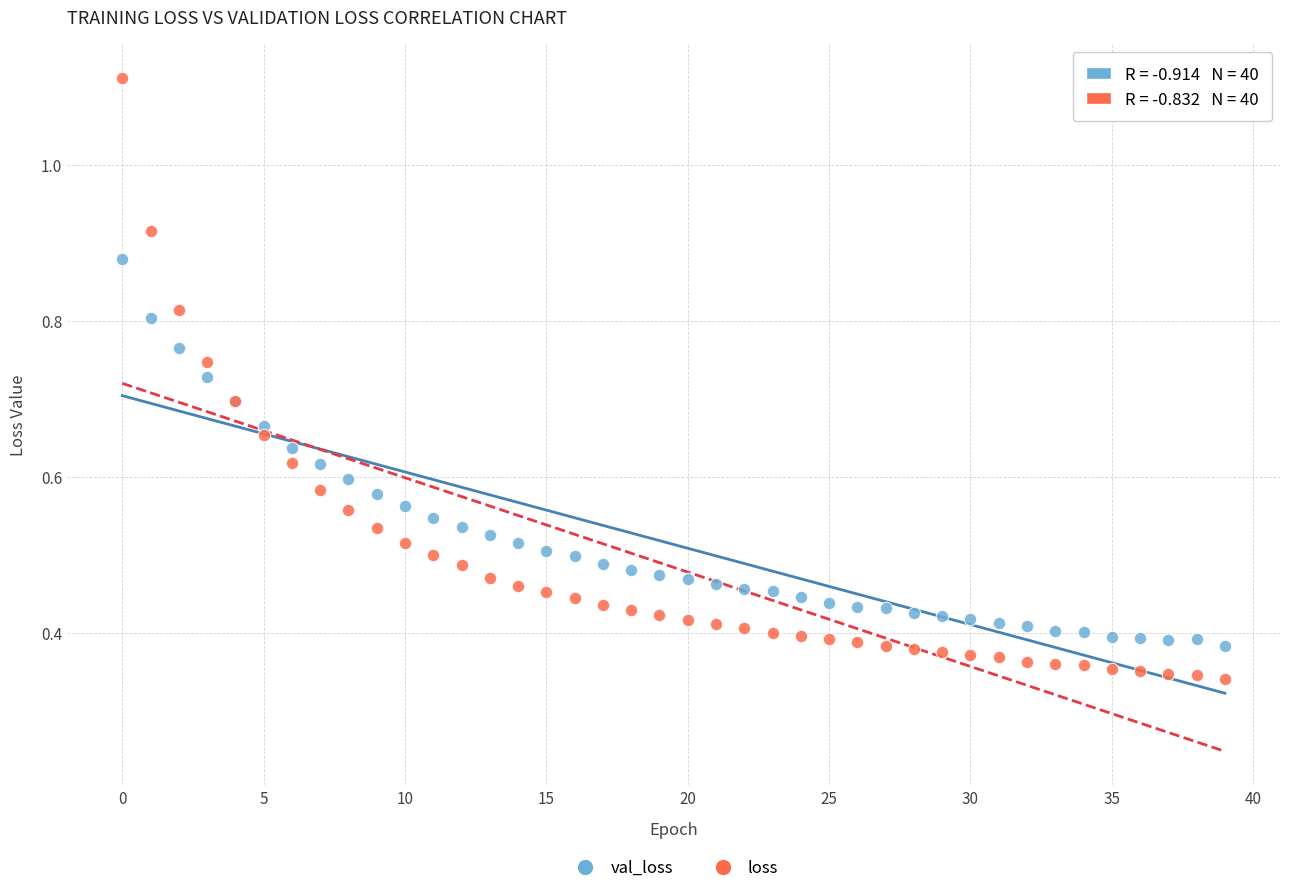

Which series reaches the minimum Y coordinate?

loss